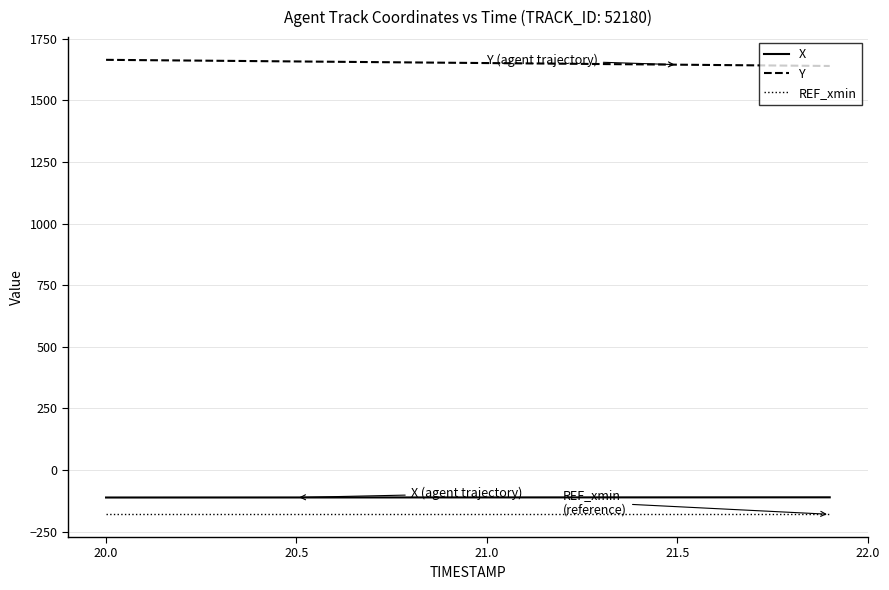

True or false: Y and X intersect in this chart.

False